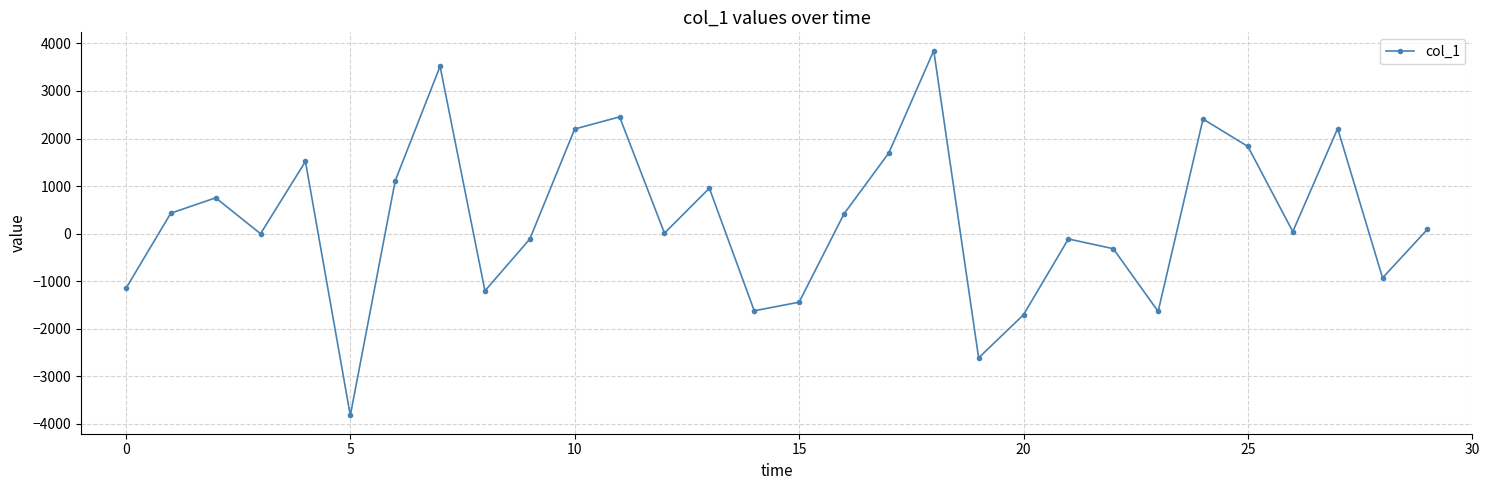

How many interior local valleys (lower than both neighbors) does the data have?

9